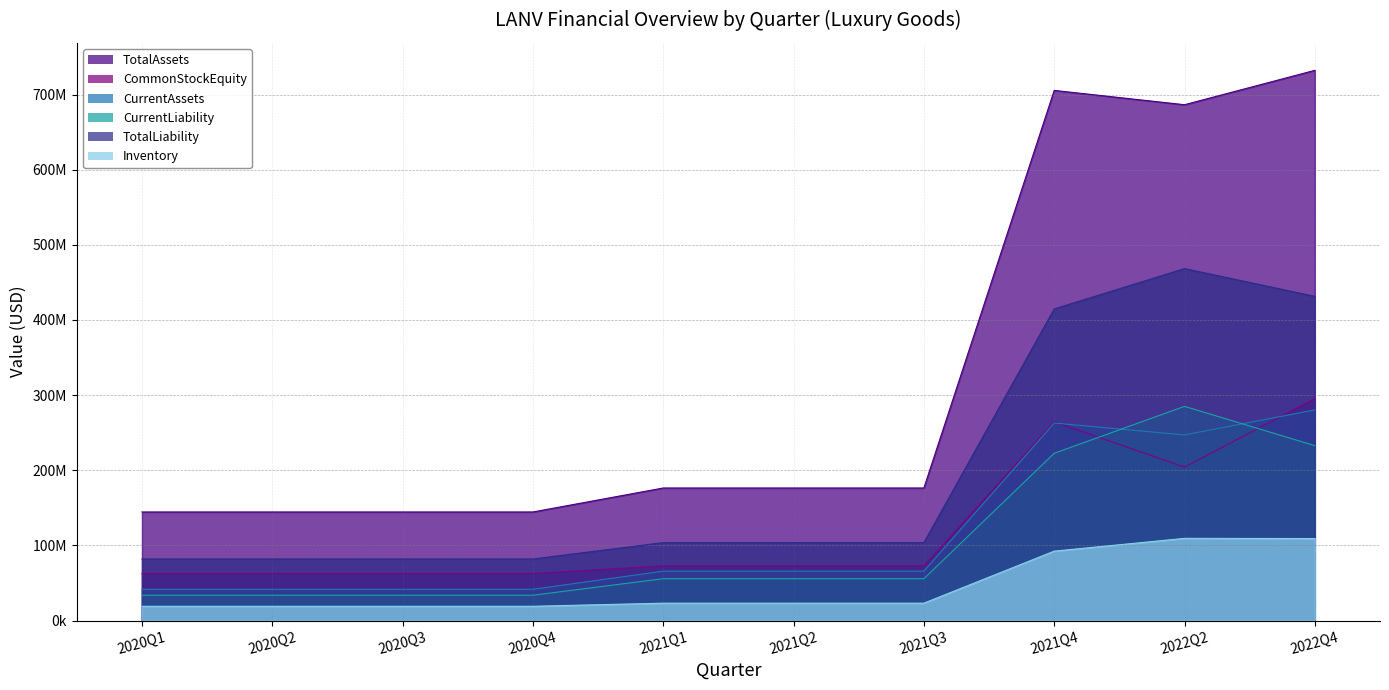

At which category does TotalLiability reach its first local peak?

2022Q2